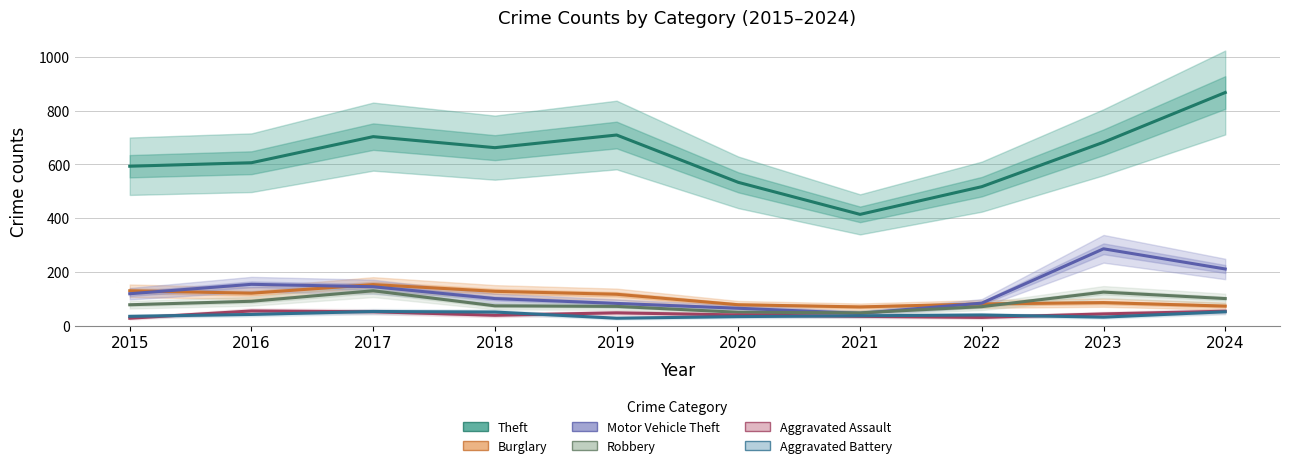

Reading right to left, extract all data points from this chart.

Theft: 867	682	517	414	533	709	662	703	606	593
Burglary: 73	86	81	70	78	117	128	153	121	130
Motor Vehicle Theft: 211	286	84	46	65	83	101	145	154	119
Robbery: 101	125	71	48	50	72	74	130	91	78
Aggravated Assault: 54	44	31	35	40	48	39	52	55	28
Aggravated Battery: 52	32	40	37	34	28	51	53	42	35